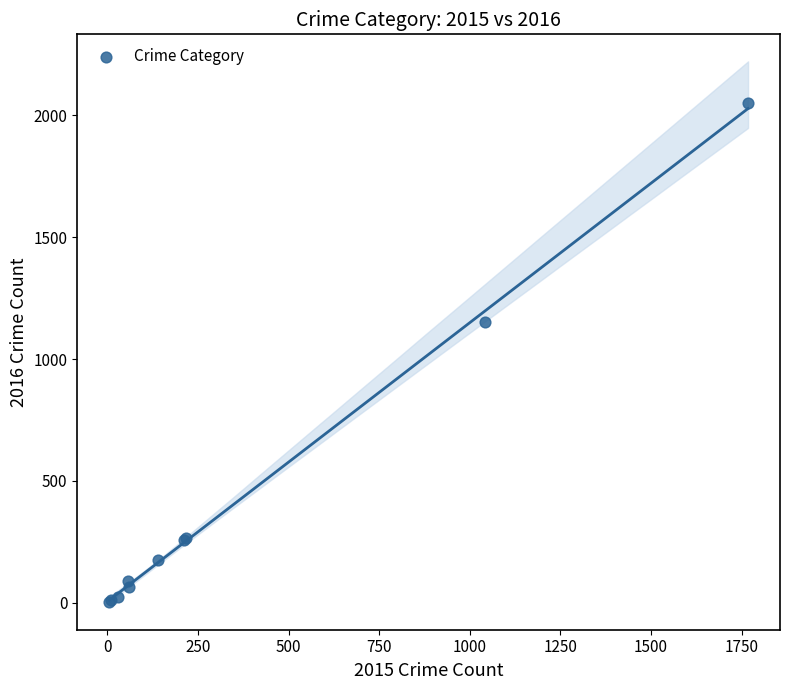

What Y value in the scatter plot is closest to 1027?

1151